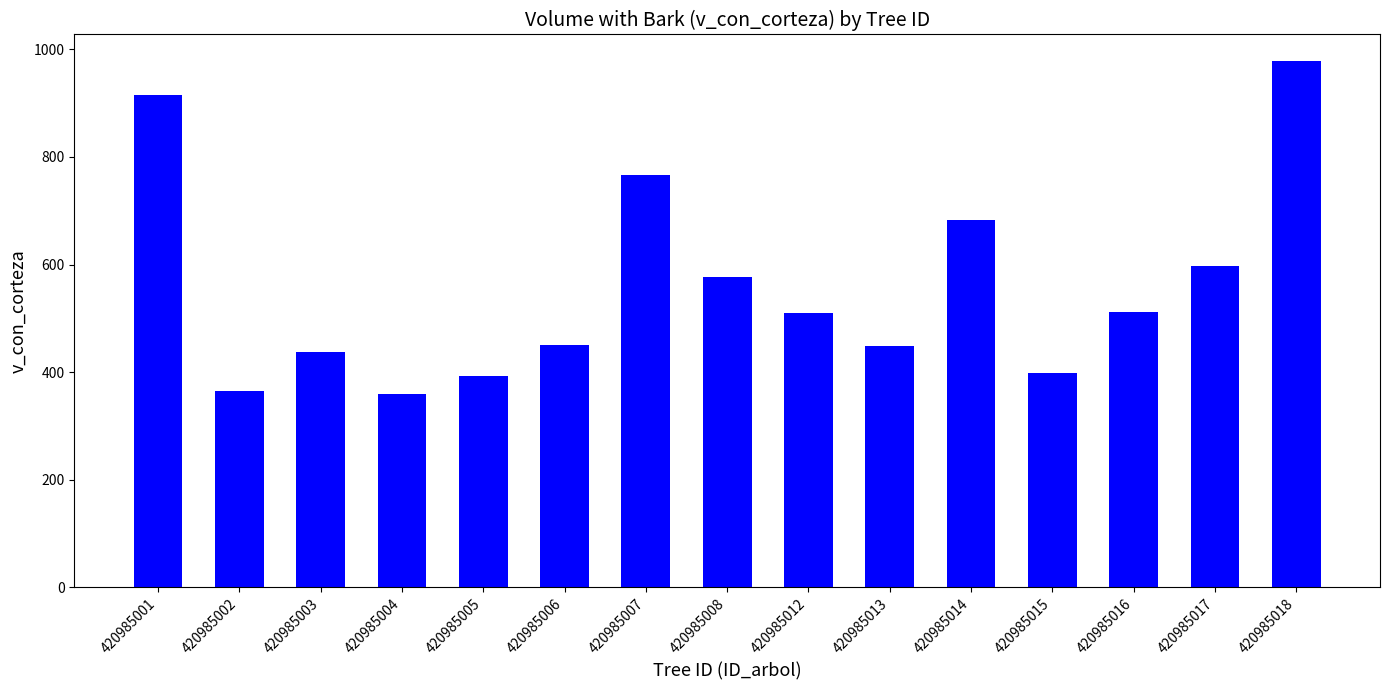

What is the difference between the values at 420985005 and 420985006?

57.4